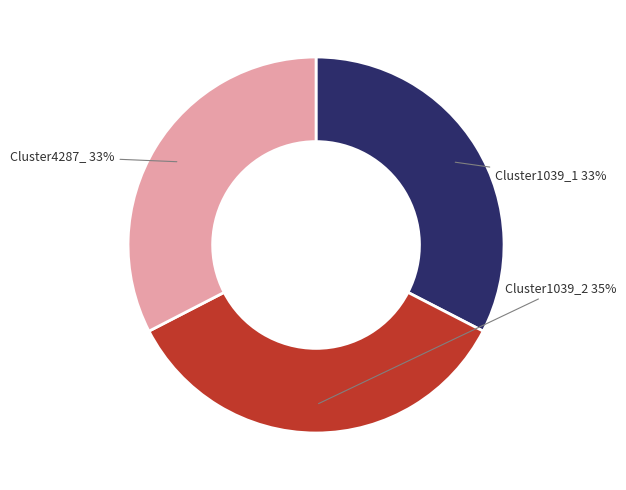

What is the largest slice in the pie chart?

Cluster1039_2